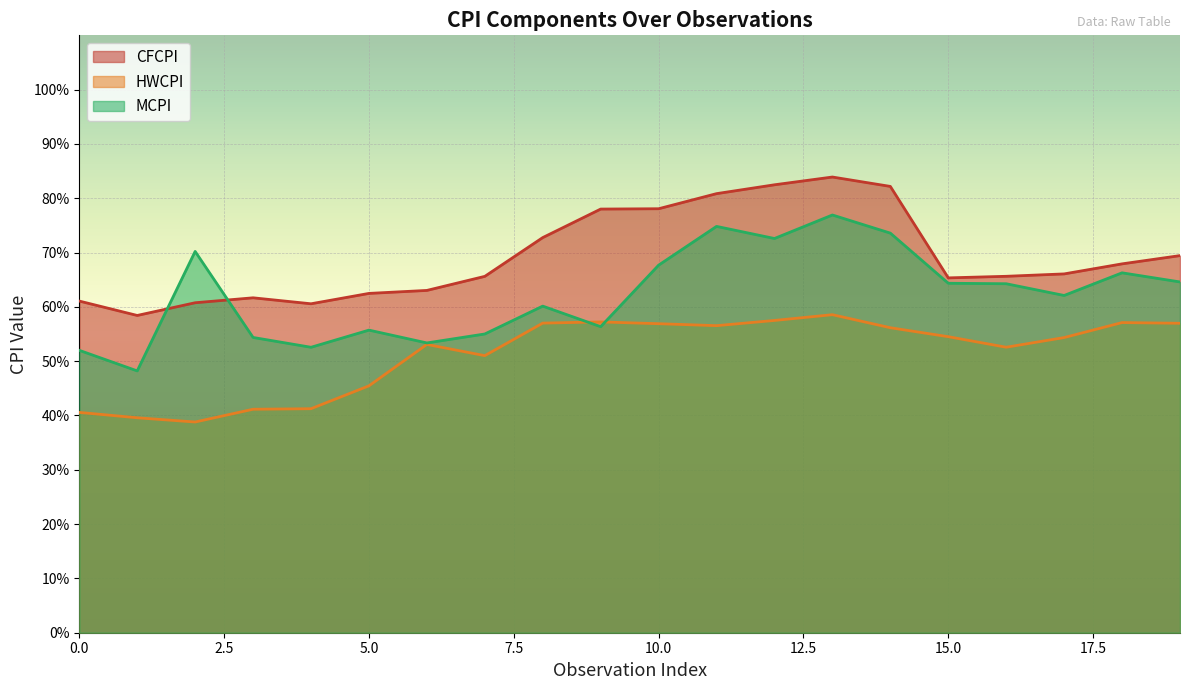

True or false: HWCPI and MCPI intersect in this chart.

True